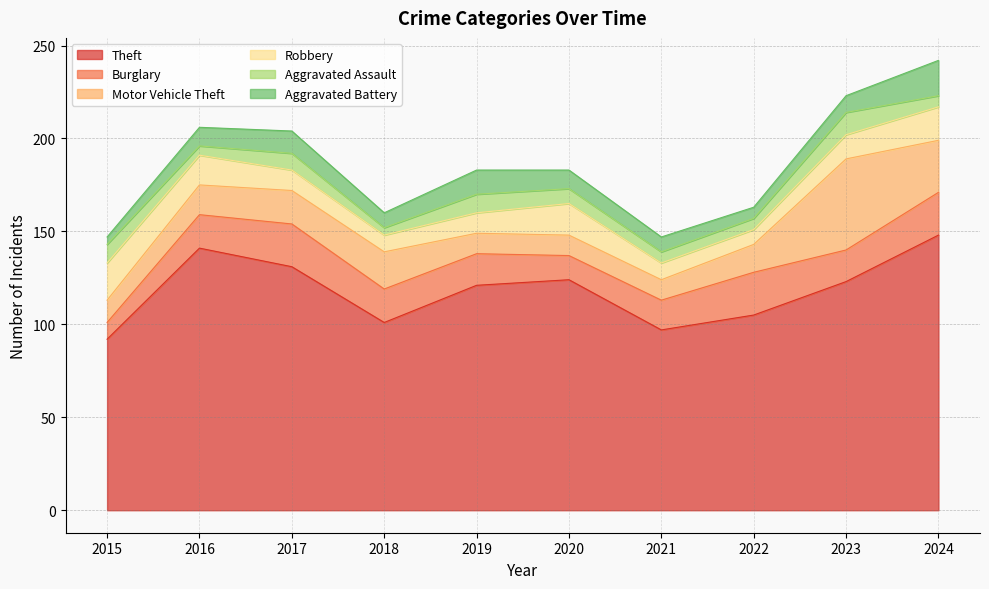

In Robbery, how many points are lower than both neighbors (excluding endpoints)?

2